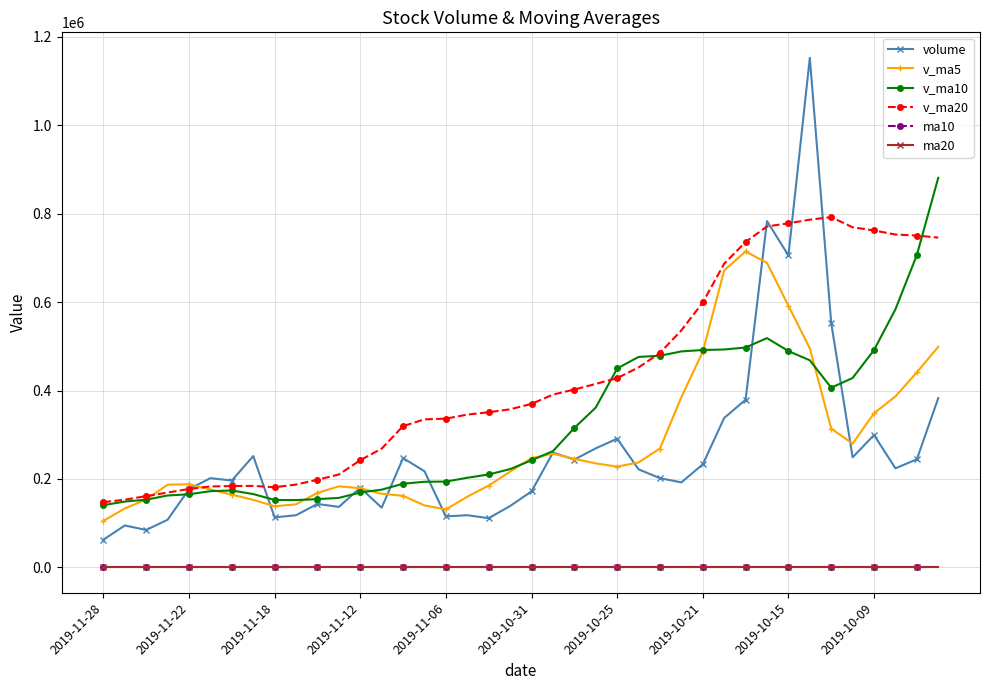

True or false: v_ma5 and ma10 intersect in this chart.

False